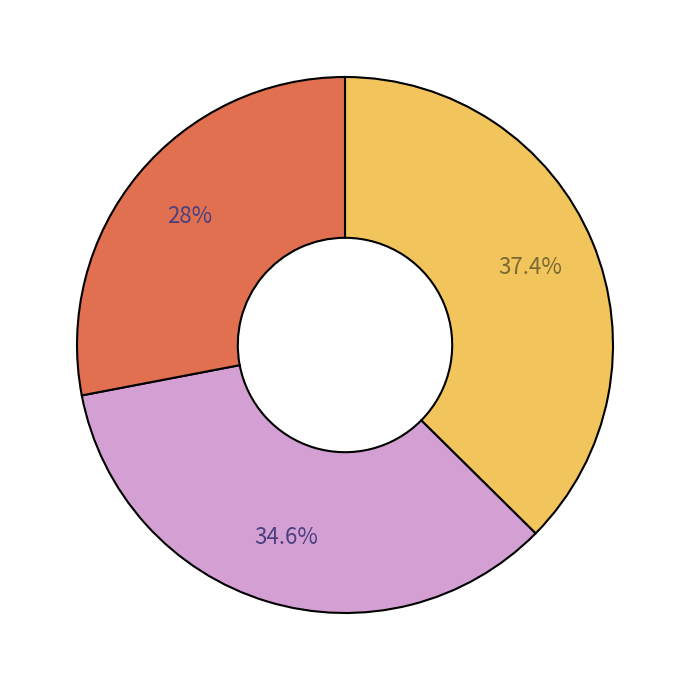

Is there a majority slice in this chart?

No